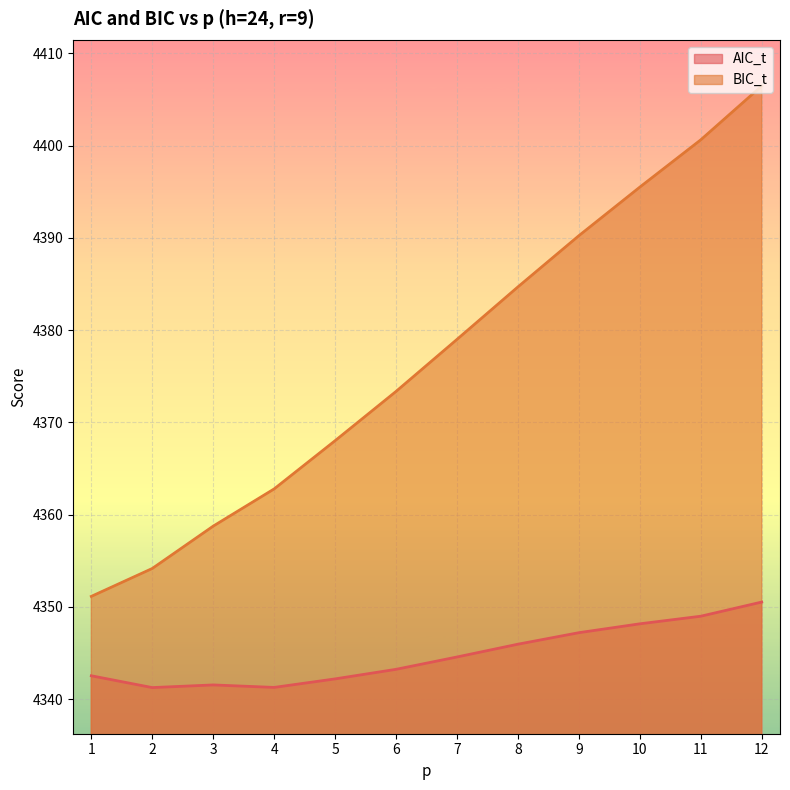

Reading left to right, what are all the values shown in this chart?

AIC_t: 4342.5	4341.3	4341.5	4341.3	4342.2	4343.2	4344.6	4346.0	4347.2	4348.2	4349.0	4350.5
BIC_t: 4351.1	4354.2	4358.8	4362.8	4368.0	4373.4	4379.0	4384.7	4390.2	4395.5	4400.6	4406.5